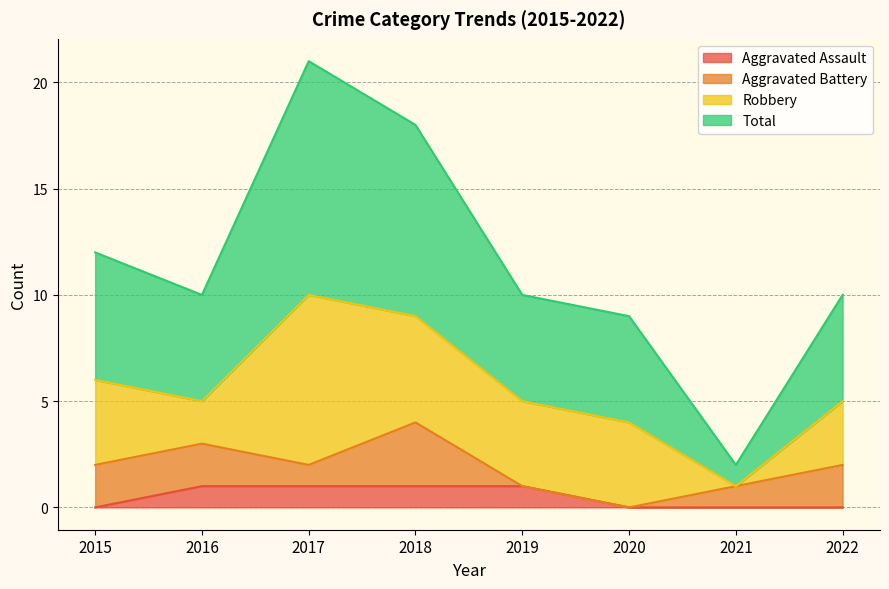

True or false: Aggravated Assault and Total intersect in this chart.

False